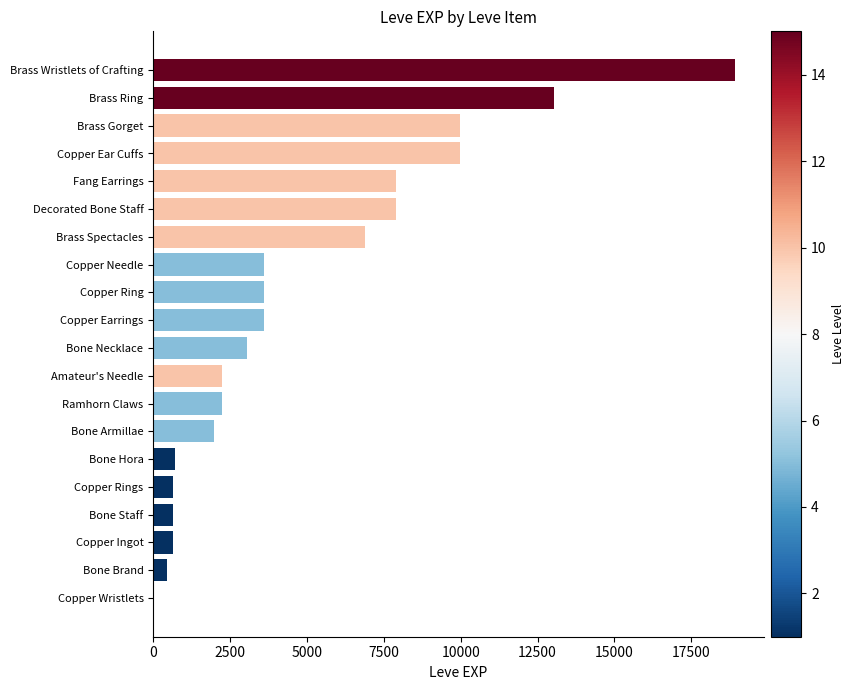

Reading top to bottom, what are all the values shown in this chart?

Brass Wristlets of Crafting=18910	Brass Ring=13040	Brass Gorget=9990	Copper Ear Cuffs=9990	Fang Earrings=7880	Decorated Bone Staff=7880	Brass Spectacles=6880	Copper Needle=3600	Copper Ring=3600	Copper Earrings=3600	Bone Necklace=3040	Amateur's Needle=2230	Ramhorn Claws=2230	Bone Armillae=1980	Bone Hora=720	Copper Rings=630	Bone Staff=630	Copper Ingot=630	Bone Brand=450	Copper Wristlets=1